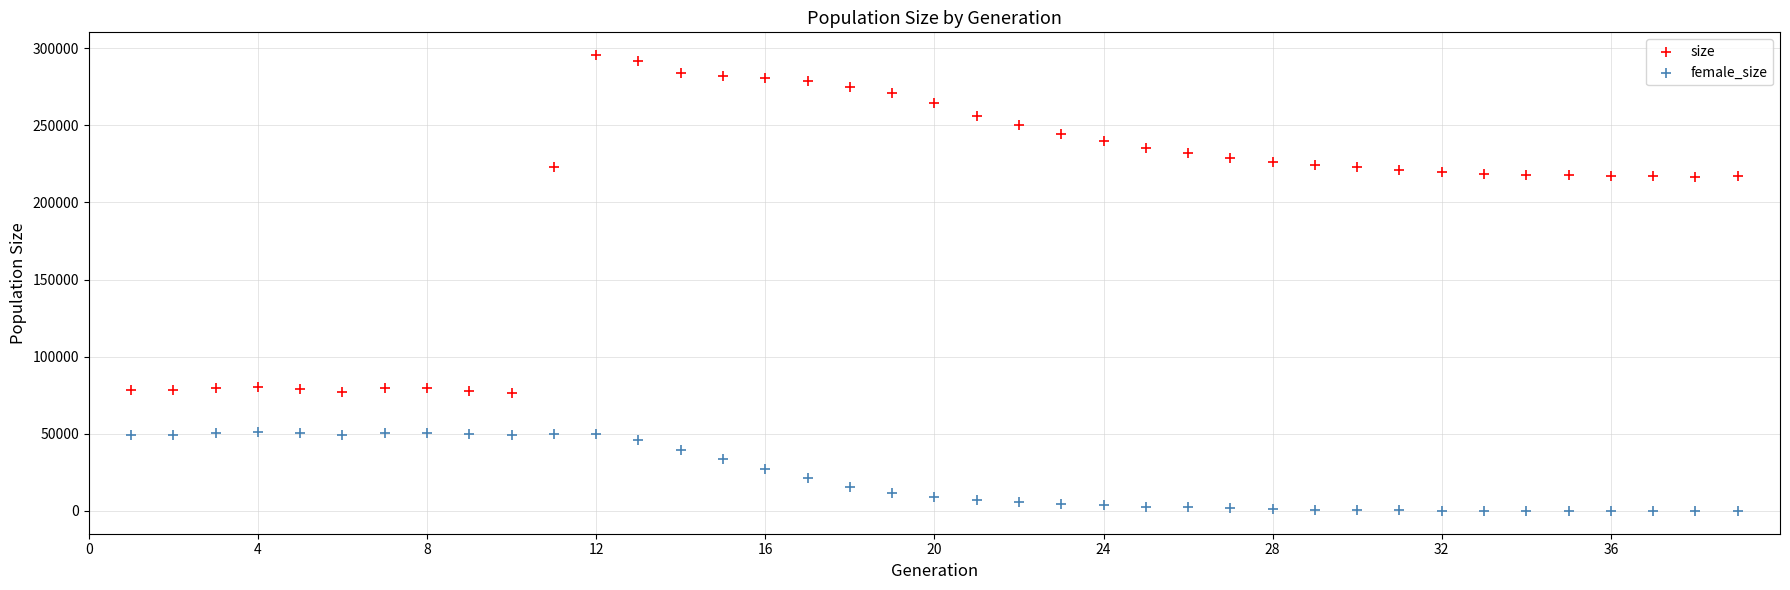

Which series contains the highest Y value?

size